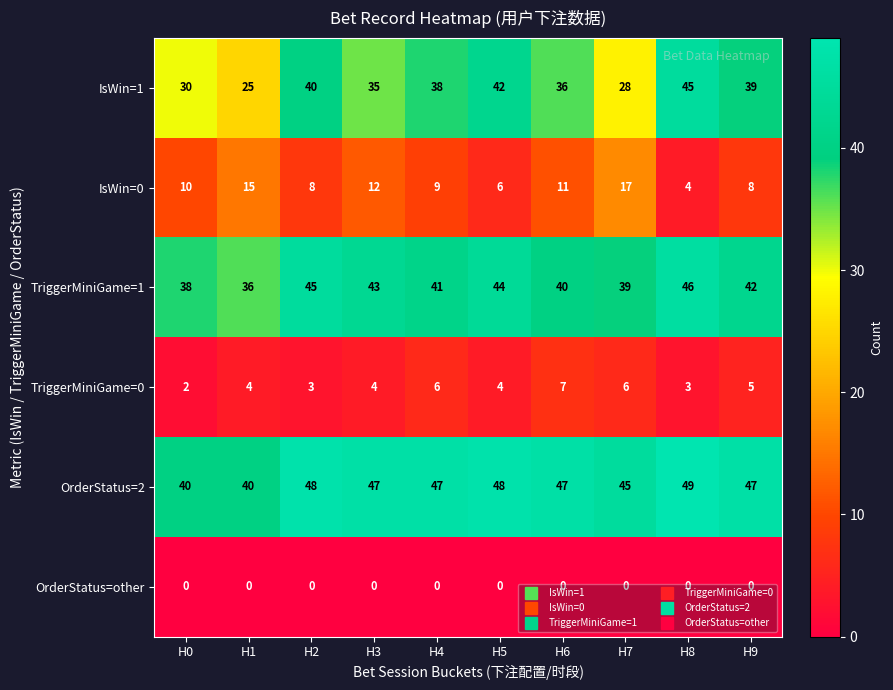

What value does the IsWin=0 series have at H9, to the nearest 10?

10